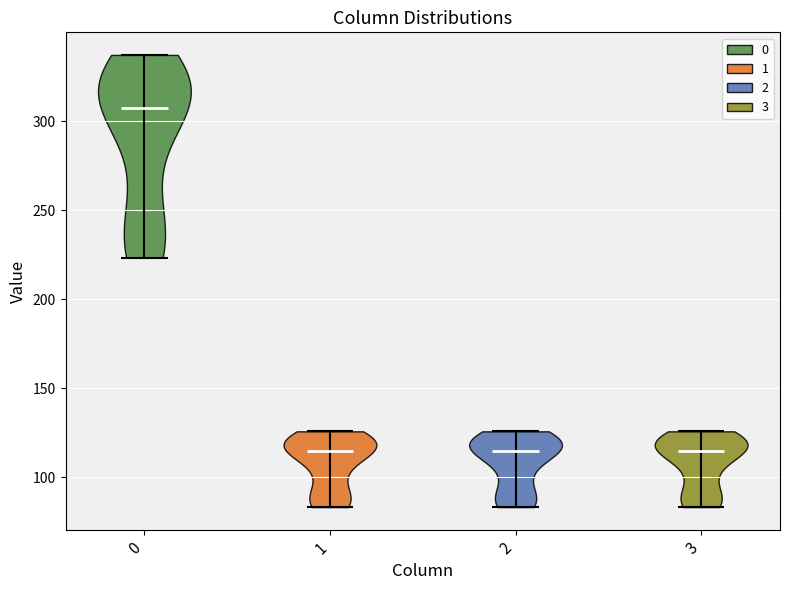

What is the lowest point the violin at x = 0 reaches on the y-axis? The values are not printed on the chart, so give them approximately, as read against the axis.

225